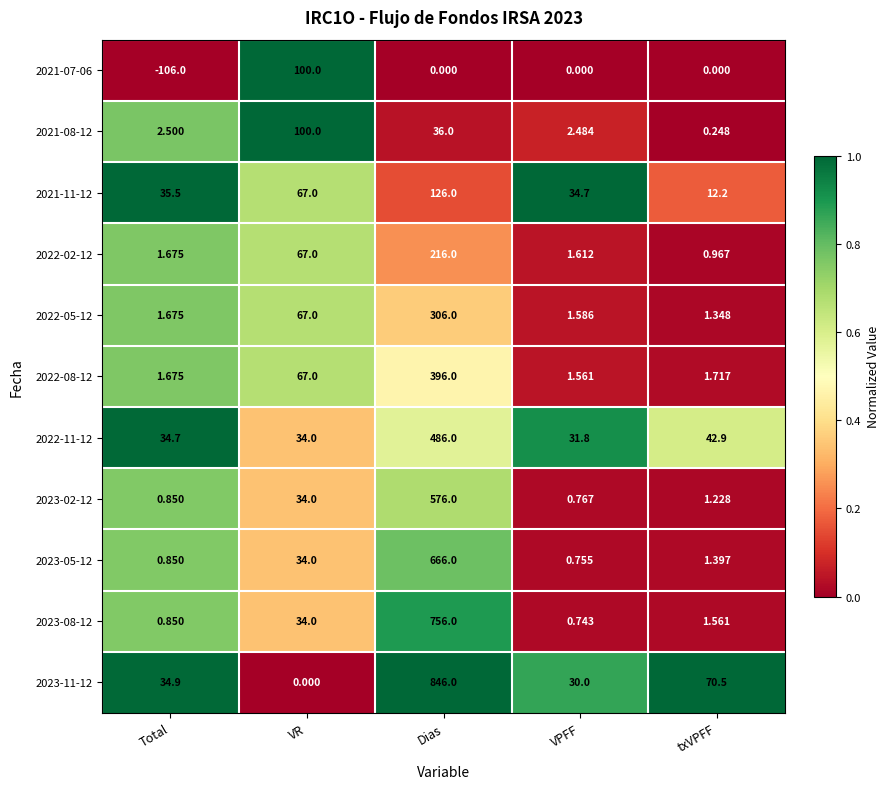

How many distinct data groups are displayed?

11